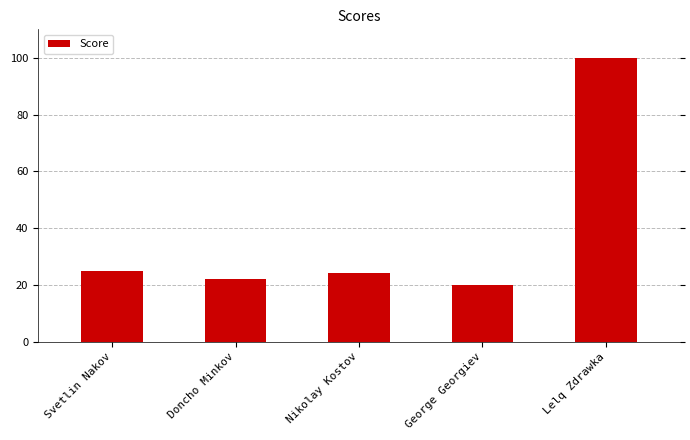

How many data points are less than 24?

2